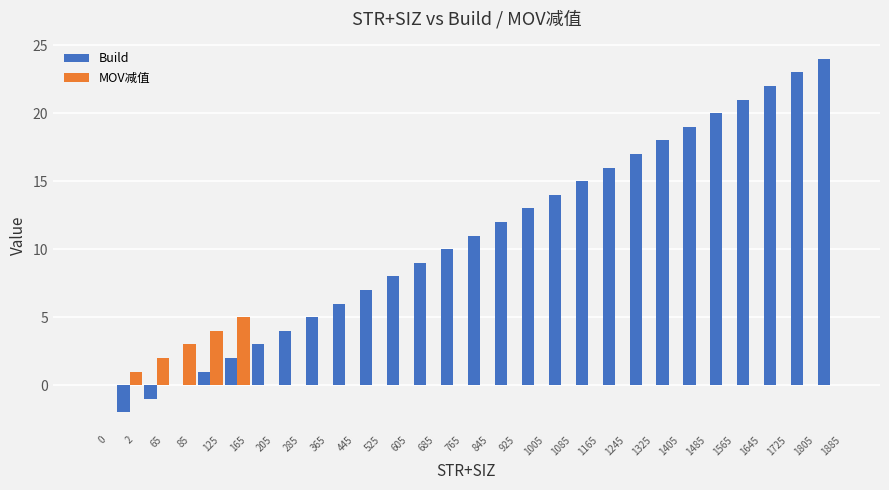

The Build series shows 7 at 1085. True or false?

False